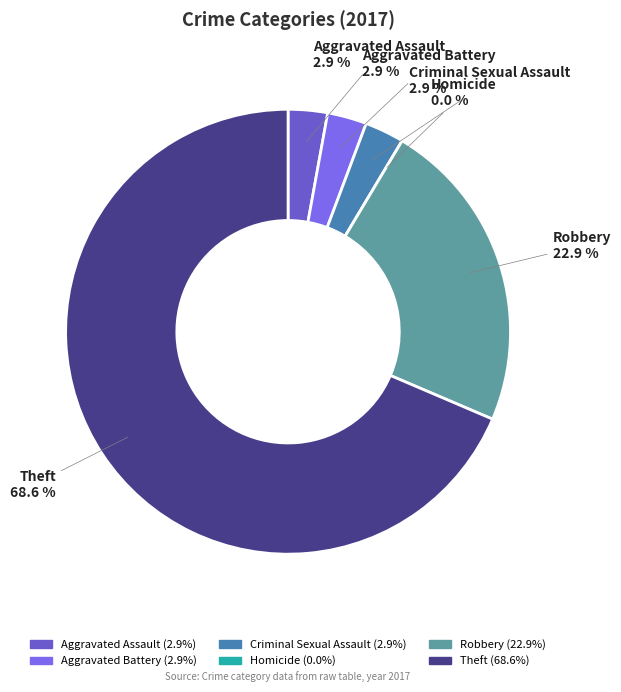

Which slice is the smallest?

Homicide